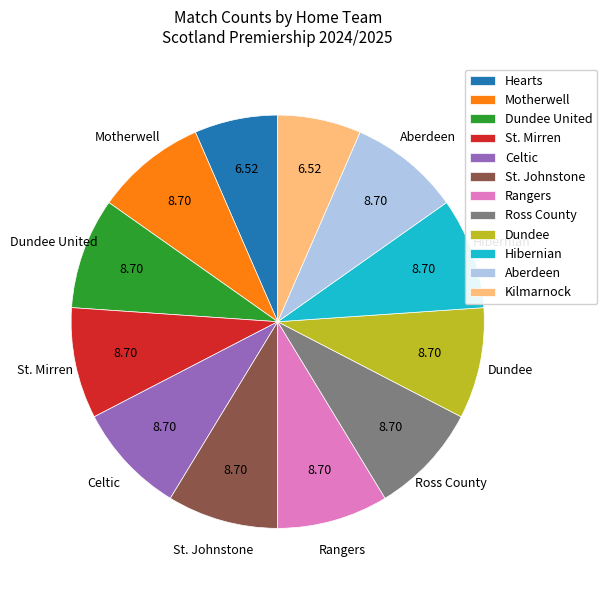

How many slices are in this pie chart?

12